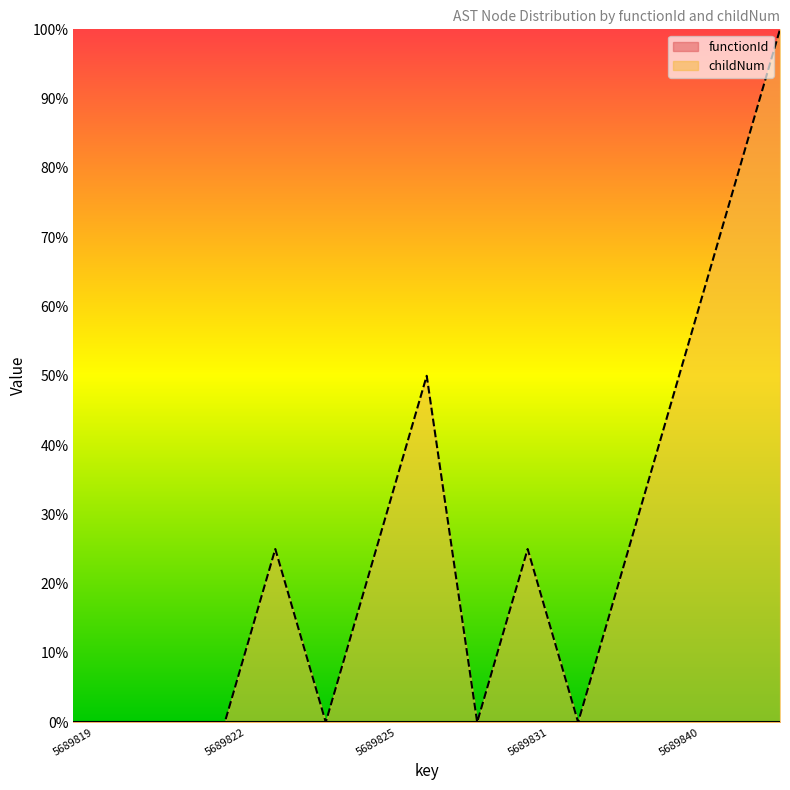

The chart shows a value of 25.0 at 5689835. True or false?

True